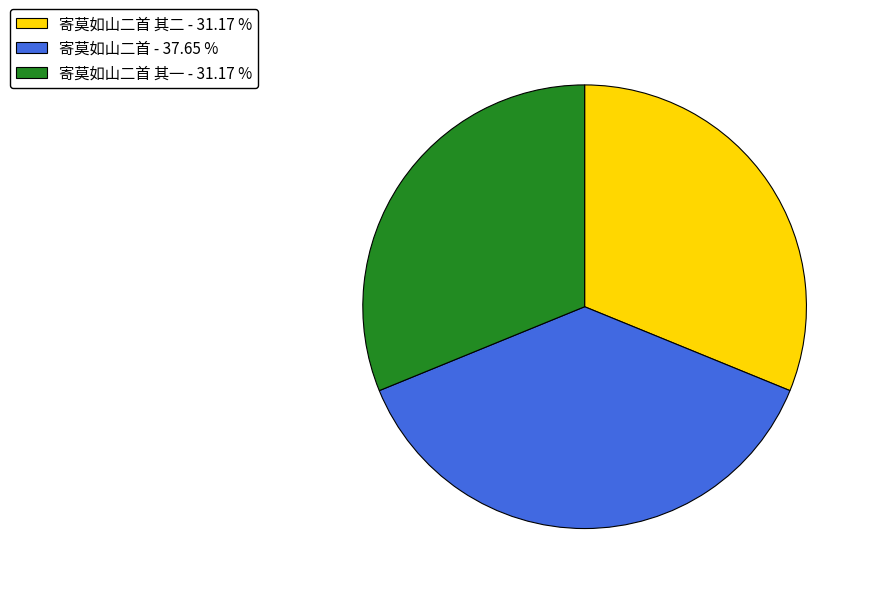

Does any single category account for the majority?

No